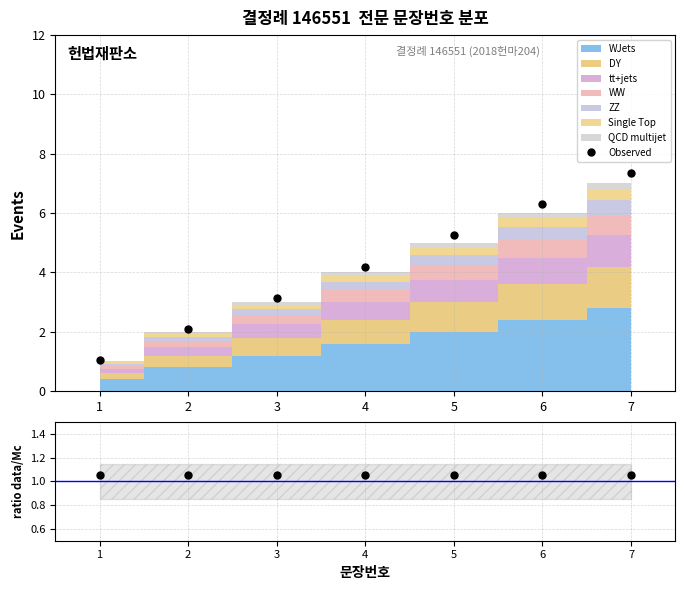

Which has a higher value, 3 or 2?

3